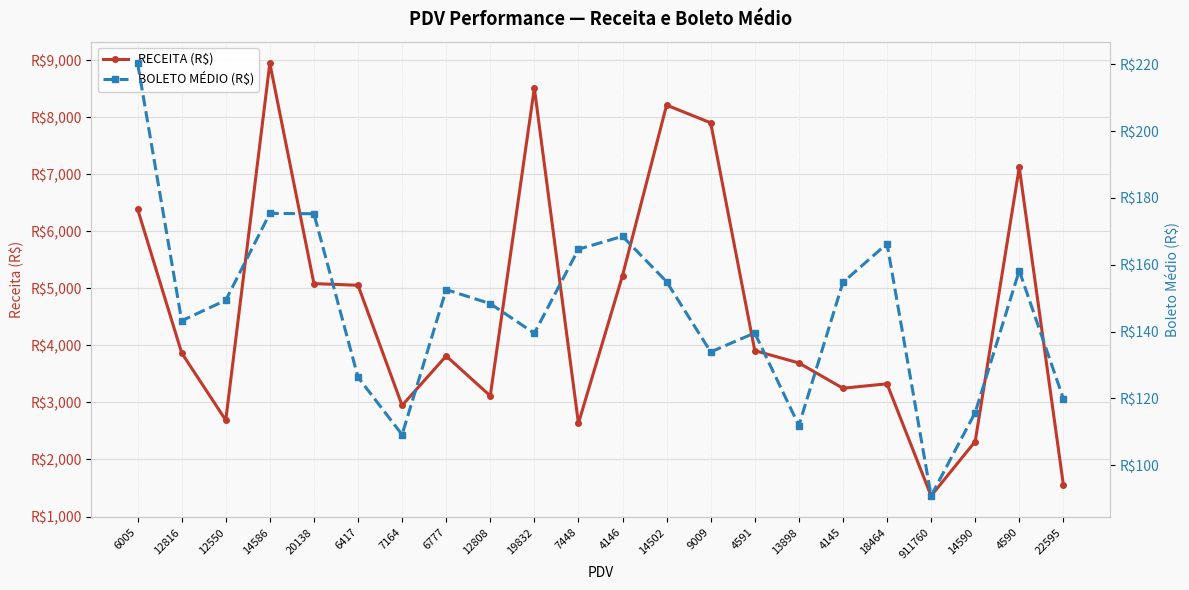

How many data points in RECEITA (R$) are above 3866?

11